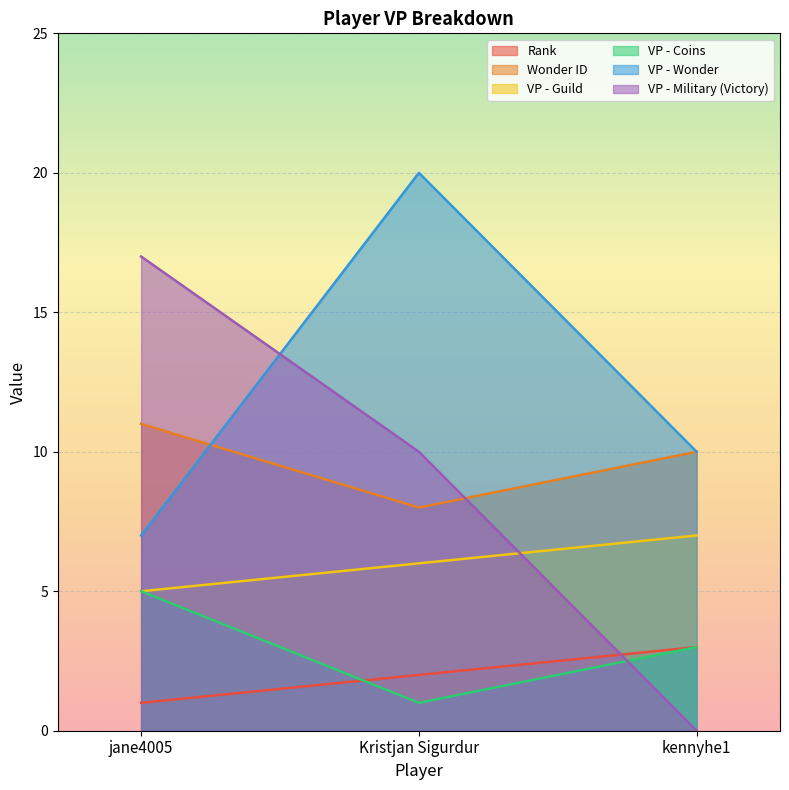

What is the value of the Wonder ID point at the 2nd from the left?

8